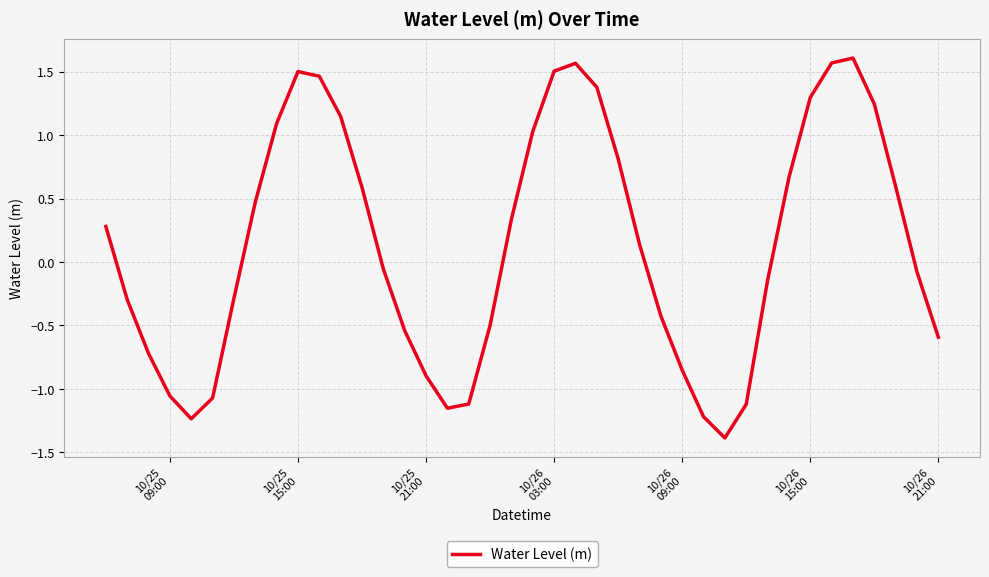

What is the minimum value shown in the chart?

-1.4